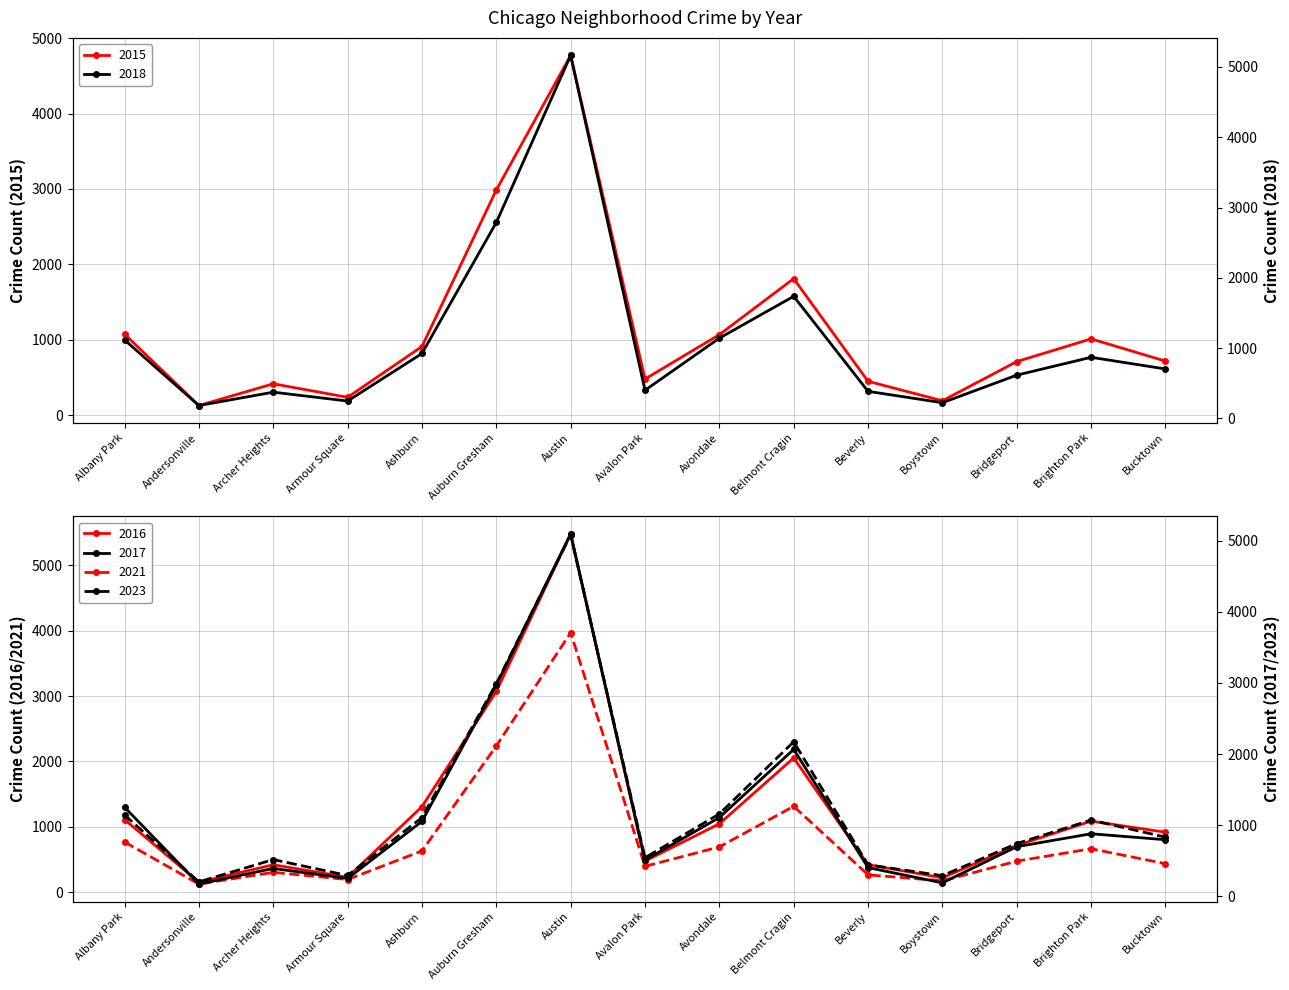

In 2017, how many points are higher than both neighbors (excluding endpoints)?

4